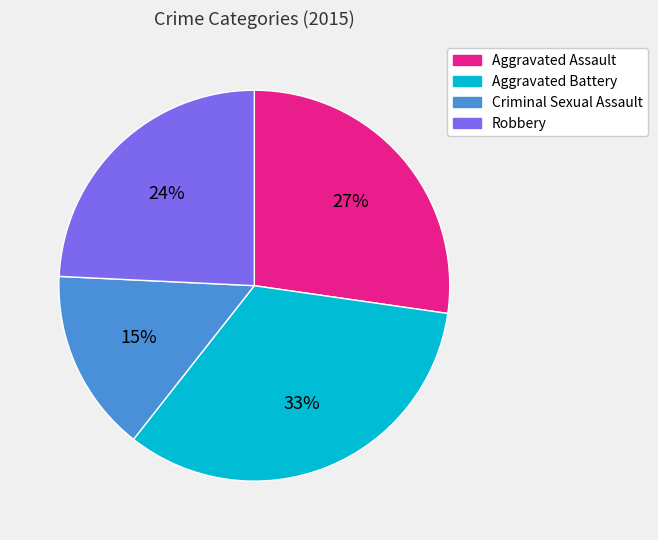

To the nearest percent, what is the difference between the Aggravated Assault and Aggravated Battery slice percentages?

6%